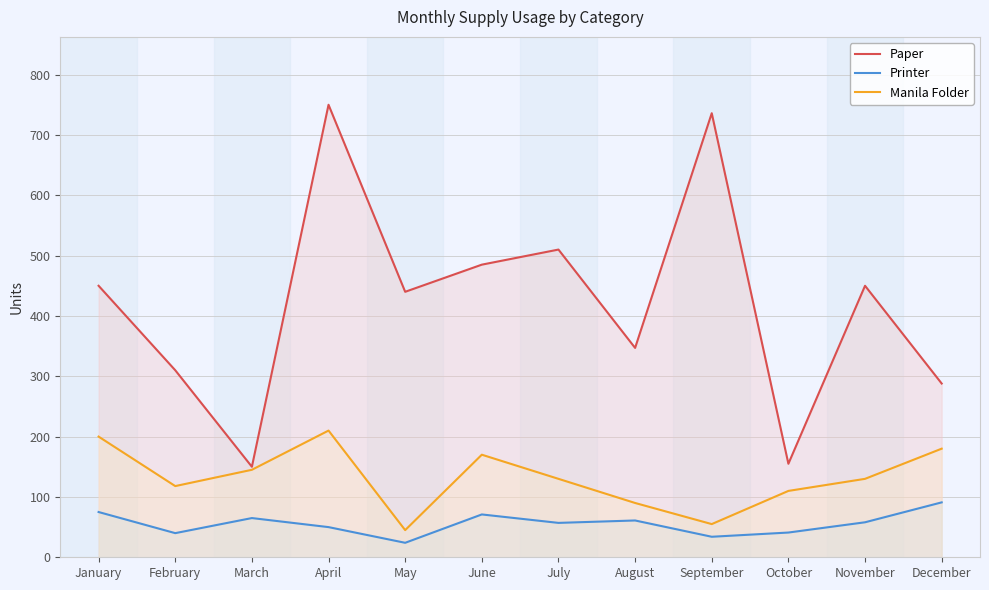

The Manila Folder series shows 45 at May. True or false?

True